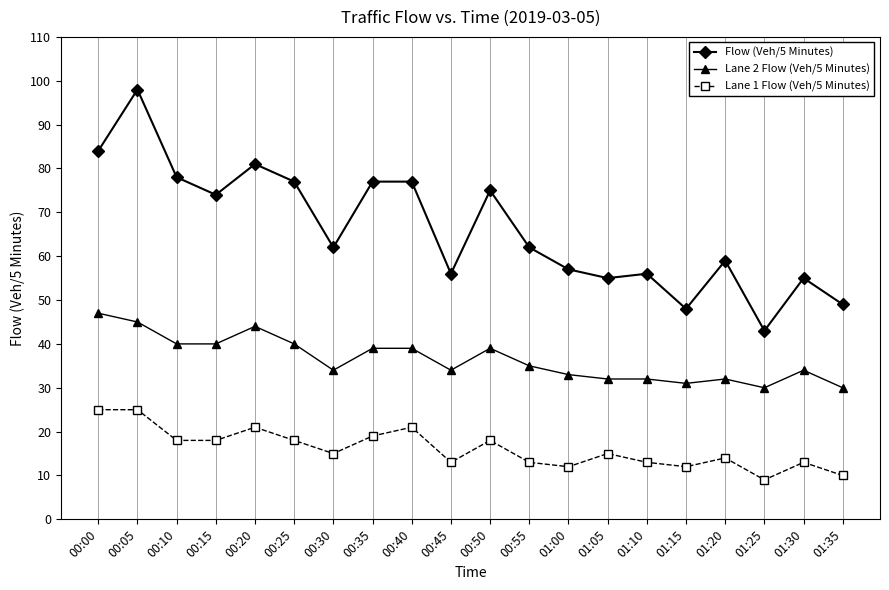

Rank the series at 01:10 from lowest to highest value.

Lane 1 Flow (Veh/5 Minutes), Lane 2 Flow (Veh/5 Minutes), Flow (Veh/5 Minutes)